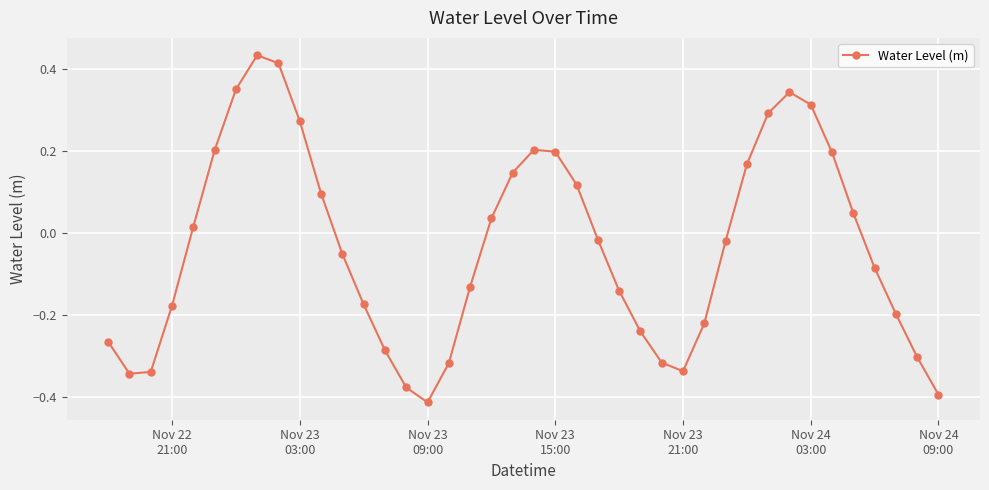

What is the sum of all values?

-1.3